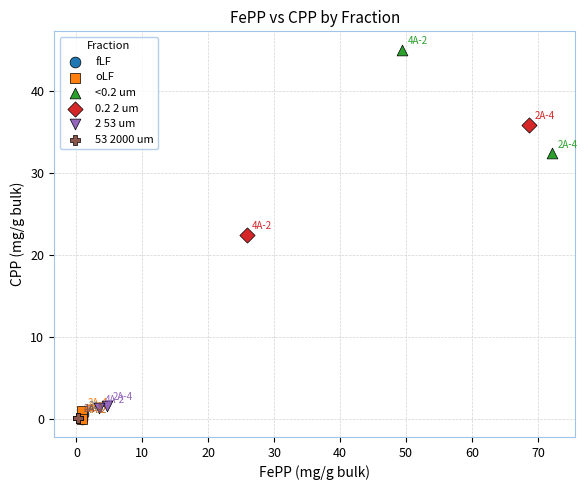

What are all the series names shown in the legend?

fLF, oLF, <0.2 um, 0.2 2 um, 2 53 um, 53 2000 um